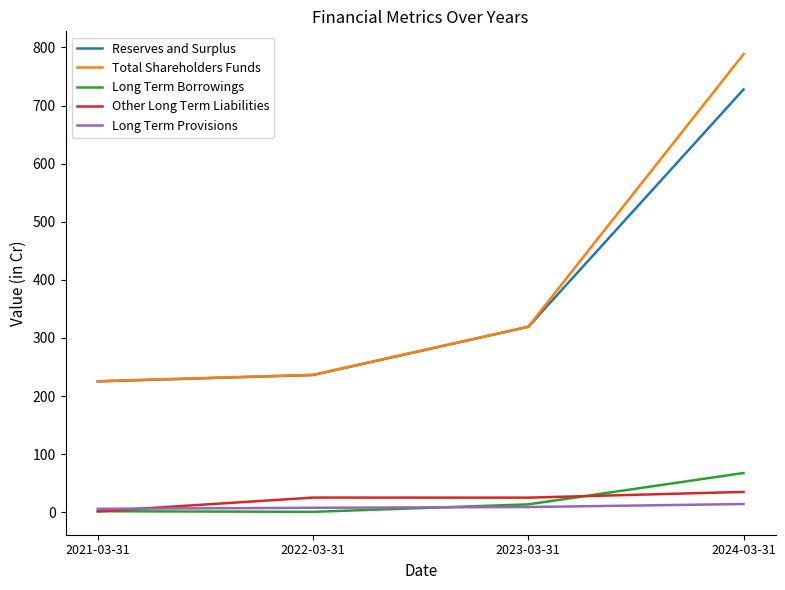

How many lines are shown in the chart?

5